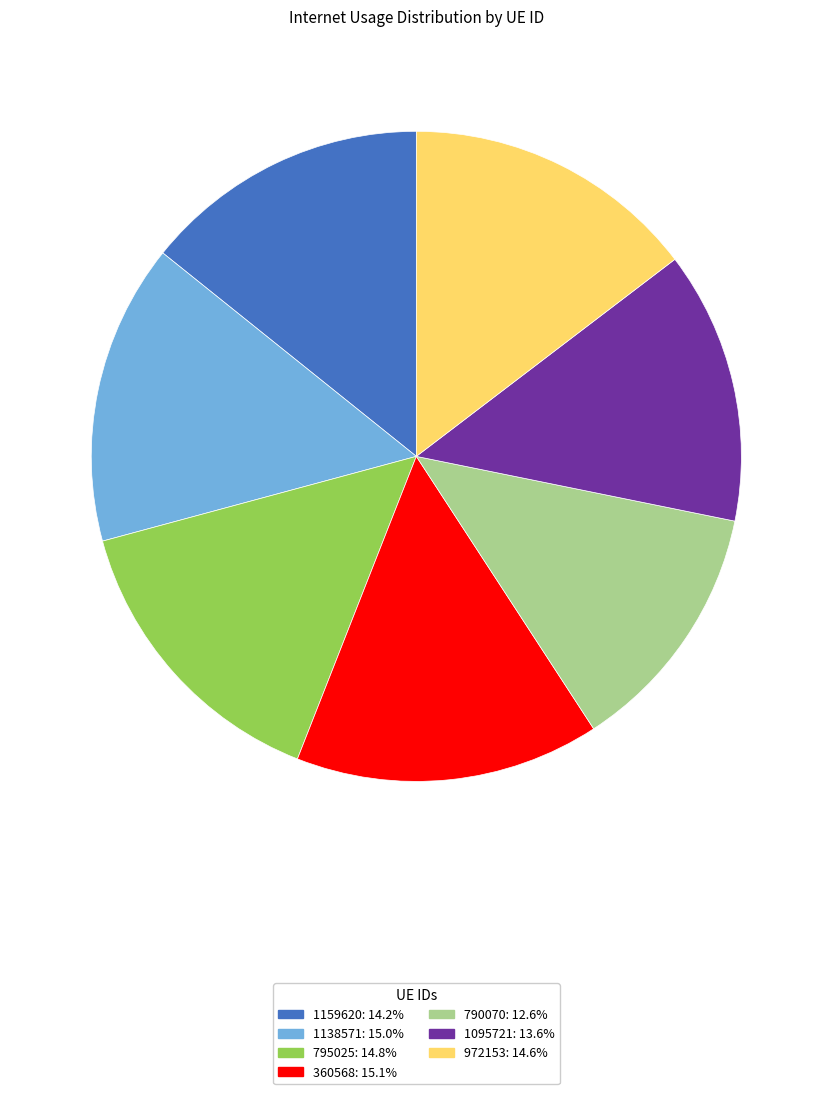

Which has a higher value, 1138571 or 1159620?

1138571